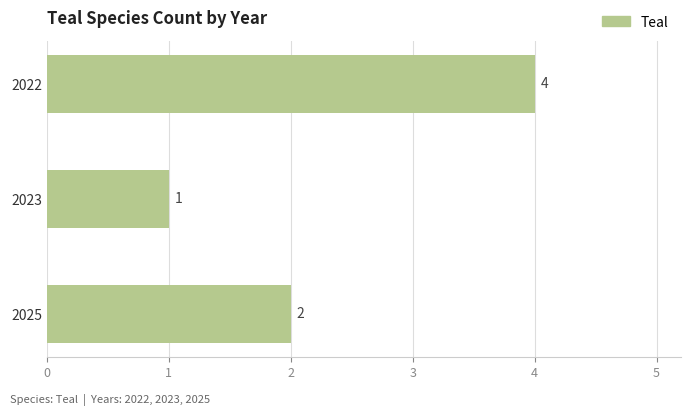

Are the bars grouped side by side (vs. stacked)?

No